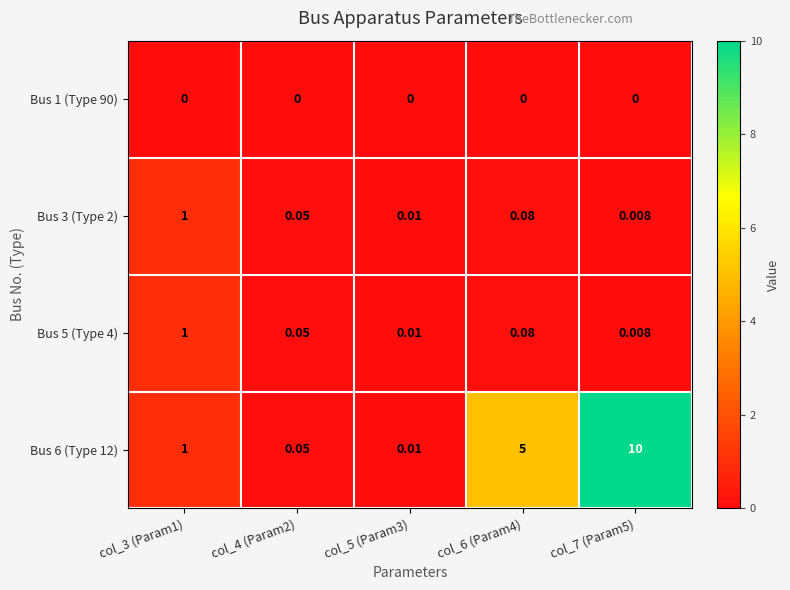

How many data points does each series have?

5